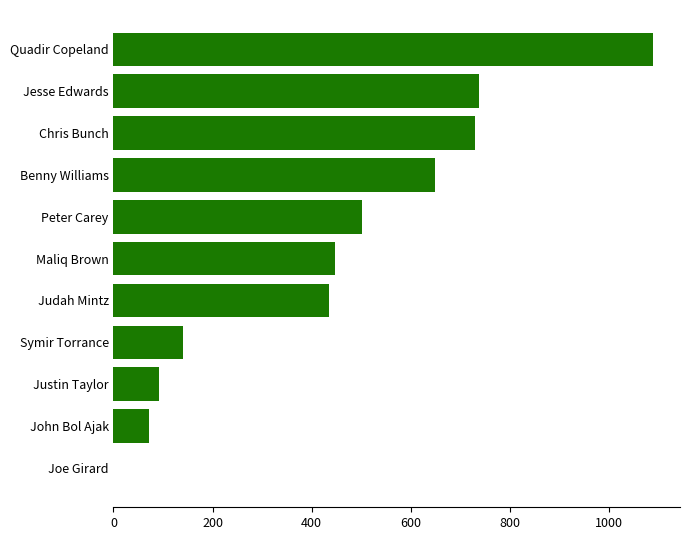

How many distinct data groups are displayed?

1